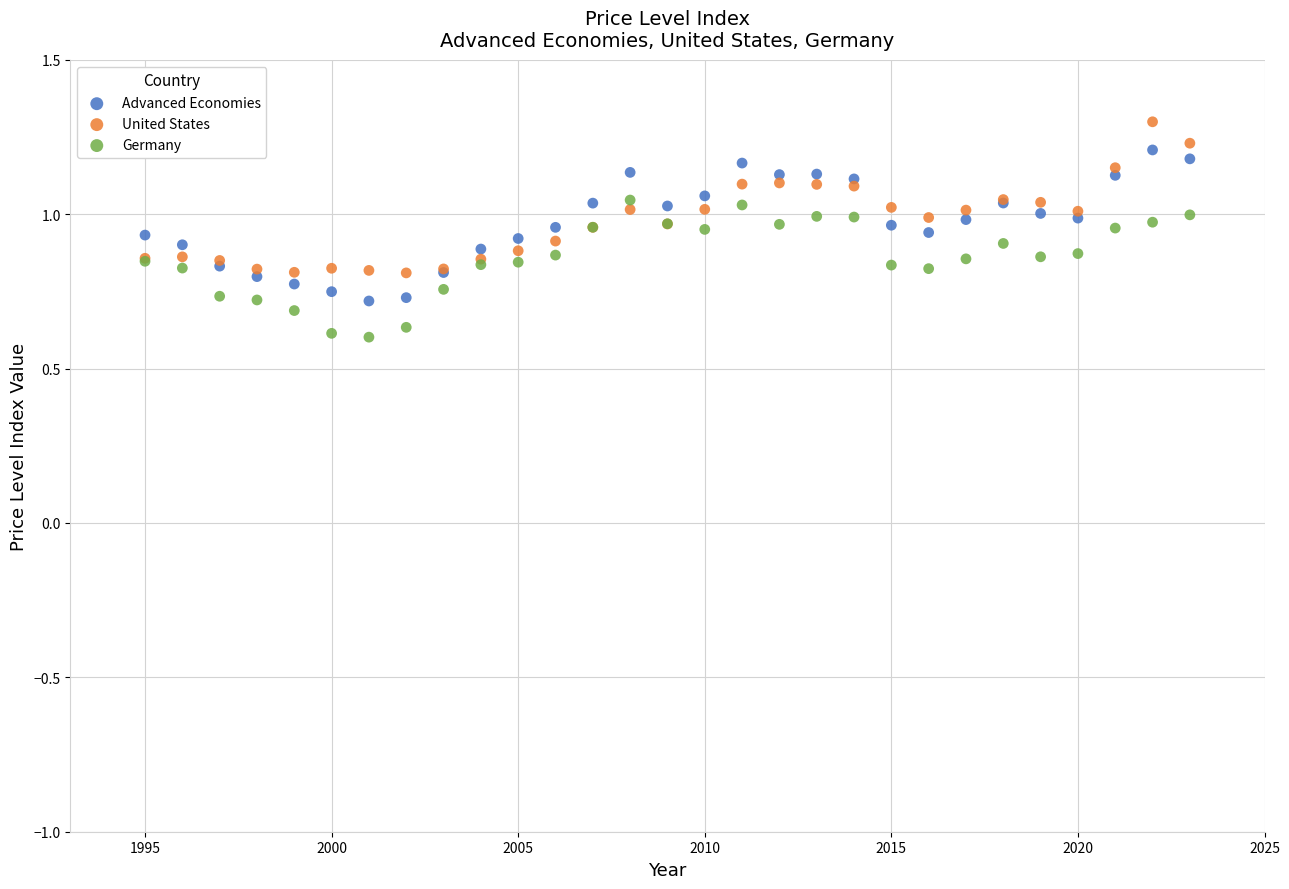

What are all the series names shown in the legend?

Advanced Economies, United States, Germany